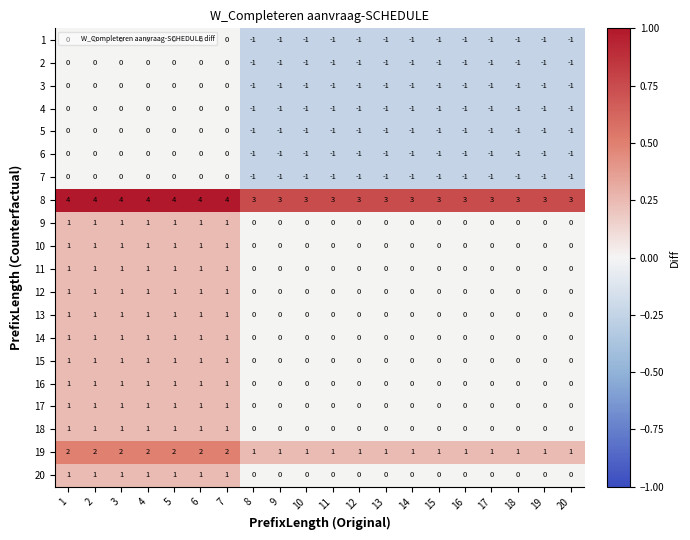

What is the spread (max minus min) of values at 8?

4